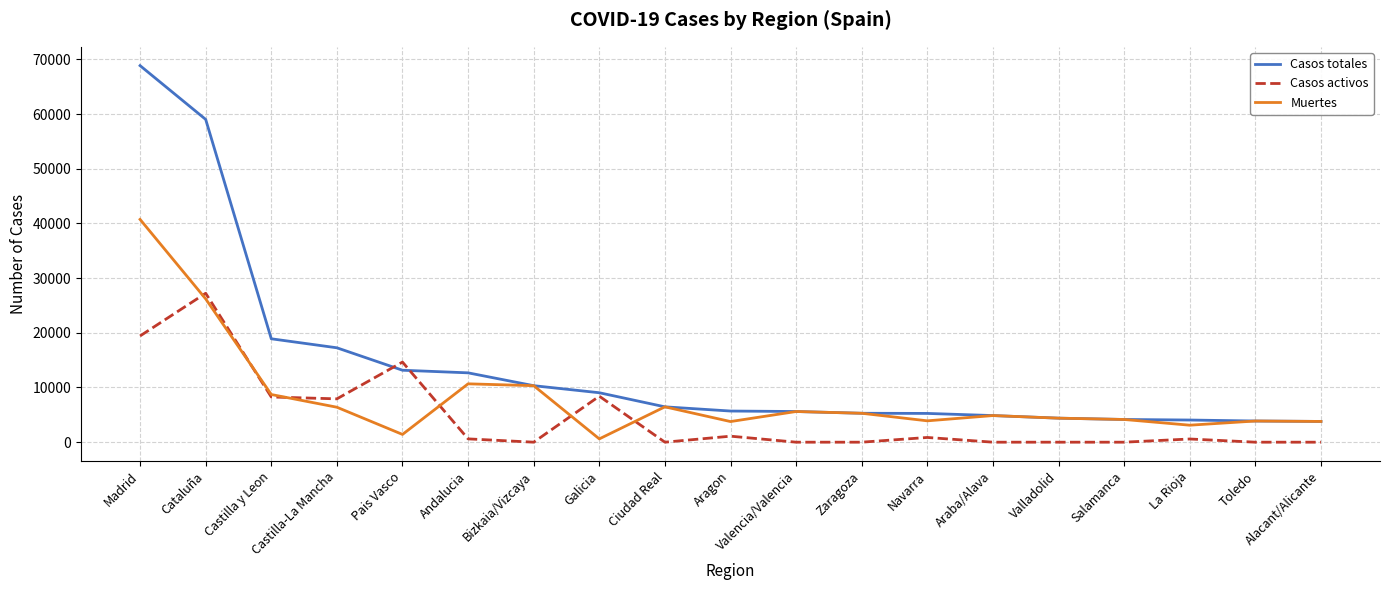

What is the difference between the maximum and minimum values in the Muertes series?

40132